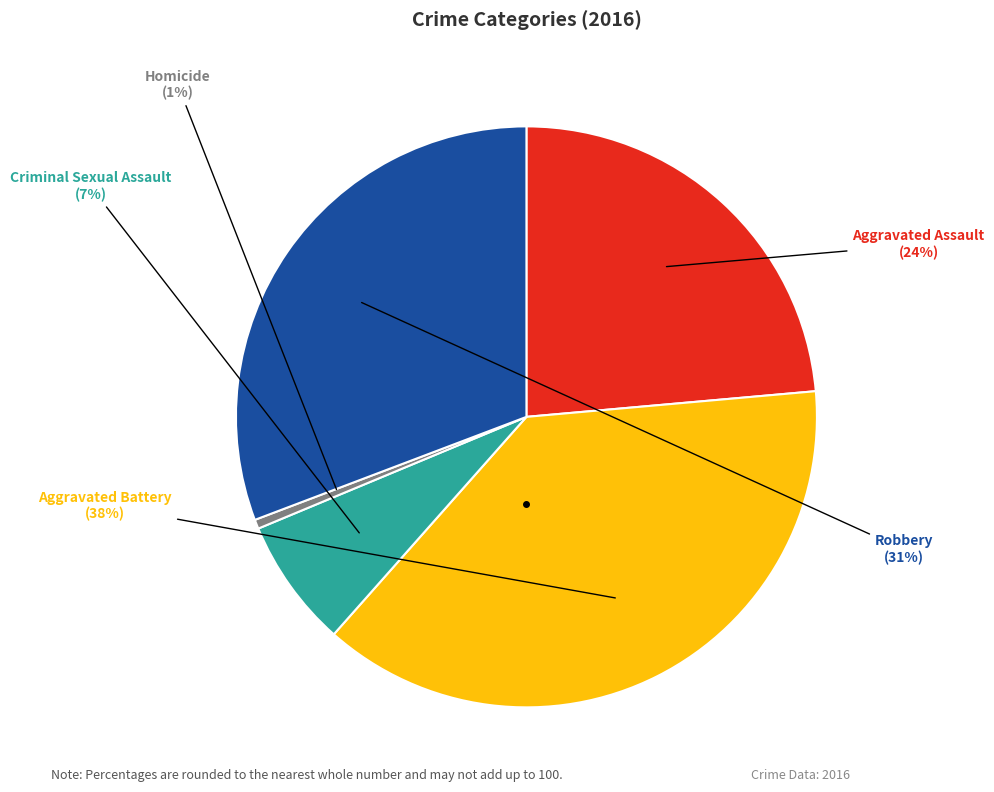

To the nearest percent, what is the average slice percentage?

20%